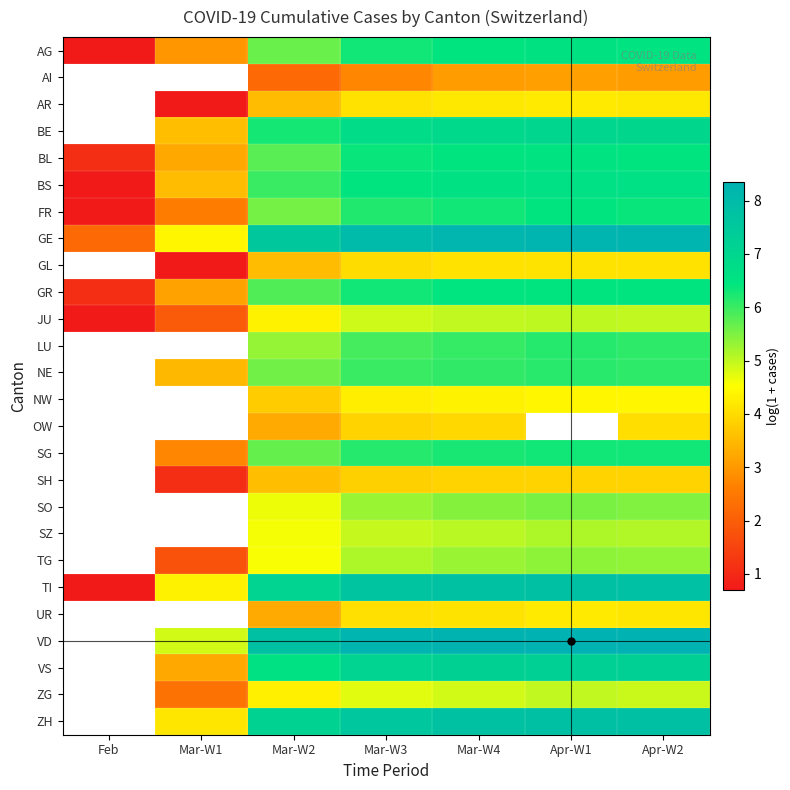

What is the sum of the VD values at Mar-W4 and Mar-W1?

13.2